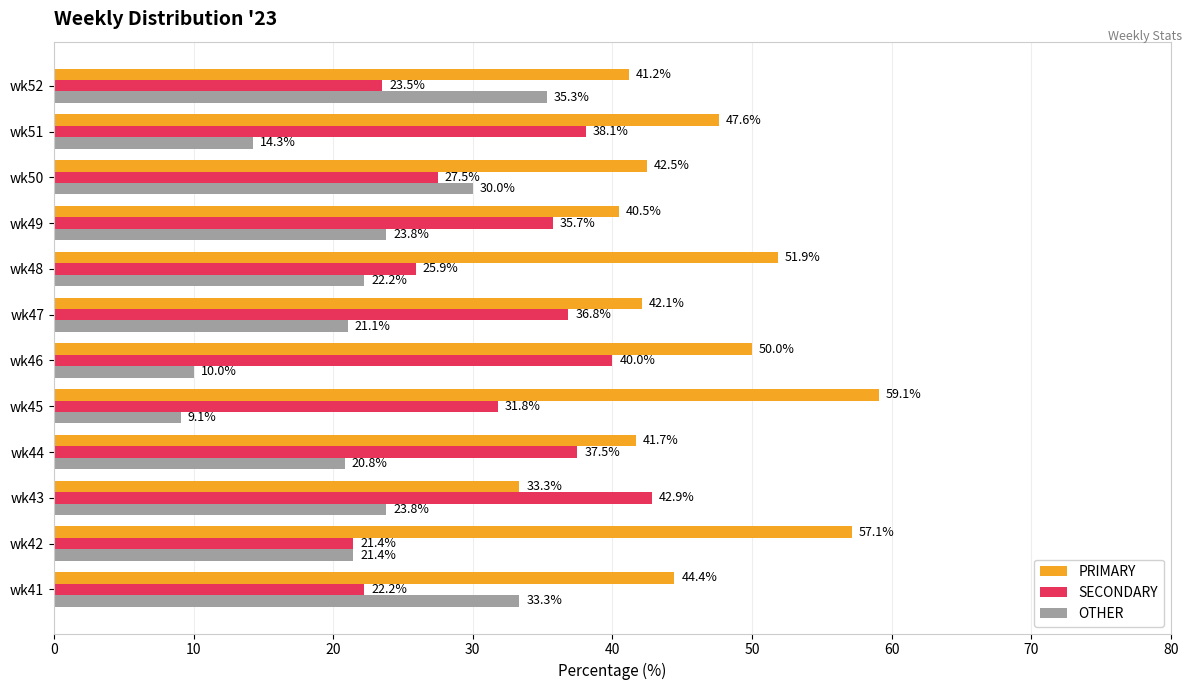

Which series has the largest range (max minus min)?

OTHER